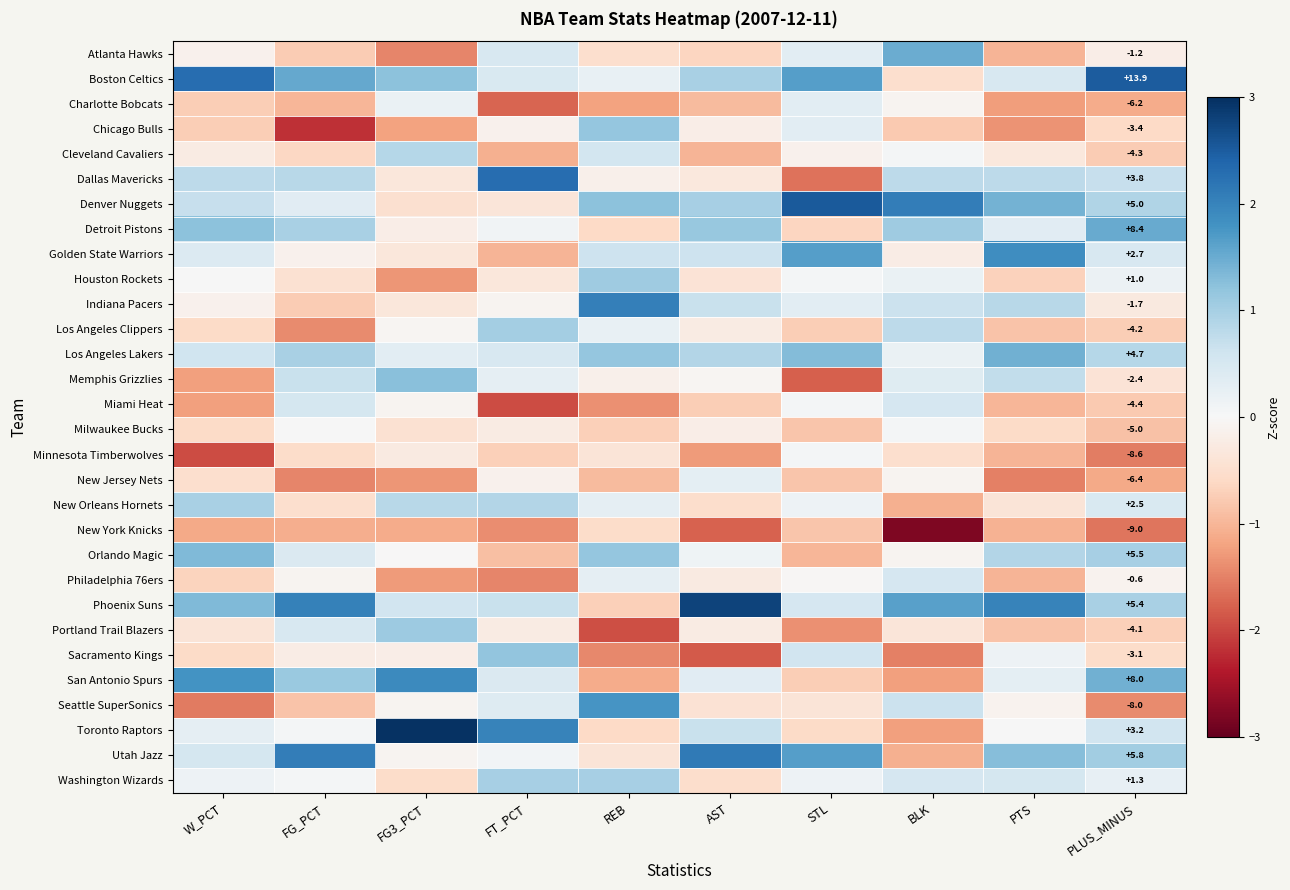

Is it true that San Antonio Spurs equals -0.7 at STL?

True